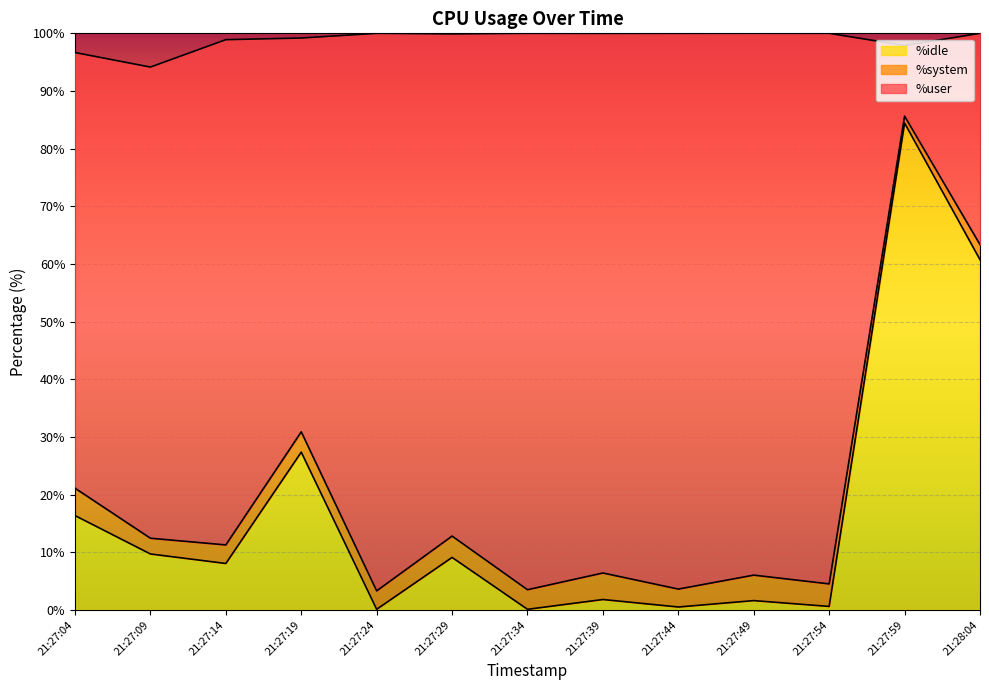

In %idle, how many points are higher than both neighbors (excluding endpoints)?

5